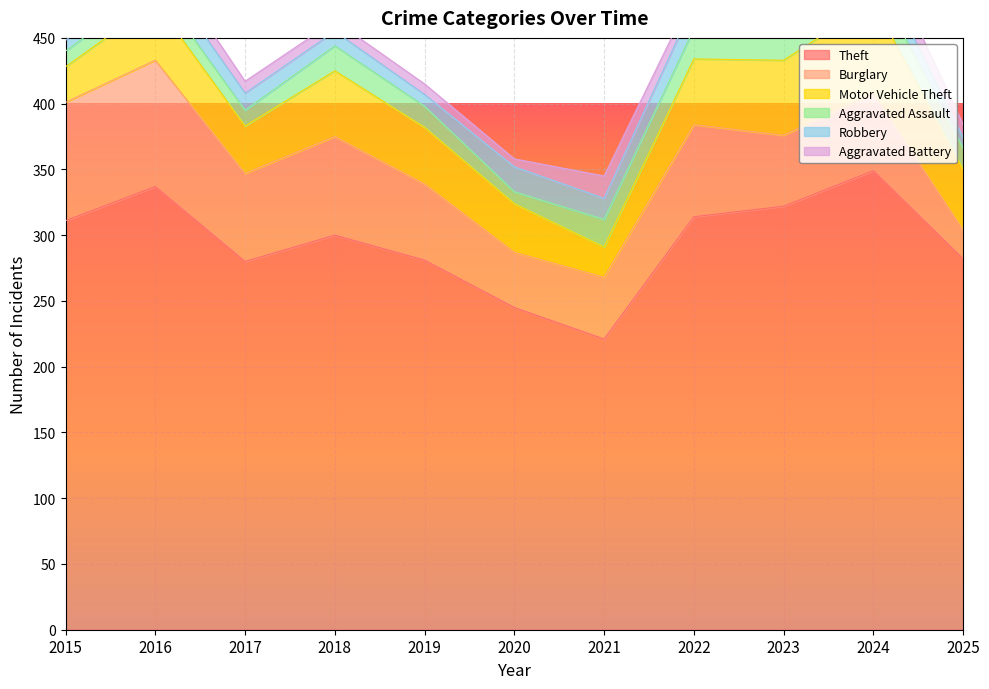

Reading left to right, list all the values displayed in this chart.

Theft: 2015=311	2016=337	2017=280	2018=300	2019=281	2020=245	2021=221	2022=314	2023=322	2024=349	2025=282
Burglary: 2015=90	2016=96	2017=67	2018=75	2019=58	2020=42	2021=47	2022=70	2023=54	2024=59	2025=22
Motor Vehicle Theft: 2015=27	2016=44	2017=36	2018=50	2019=43	2020=37	2021=23	2022=50	2023=57	2024=69	2025=46
Aggravated Assault: 2015=12	2016=13	2017=12	2018=19	2019=16	2020=9	2021=21	2022=23	2023=22	2024=19	2025=16
Robbery: 2015=8	2016=15	2017=13	2018=11	2019=9	2020=19	2021=16	2022=19	2023=12	2024=16	2025=8
Aggravated Battery: 2015=13	2016=13	2017=9	2018=8	2019=8	2020=6	2021=17	2022=9	2023=16	2024=18	2025=10